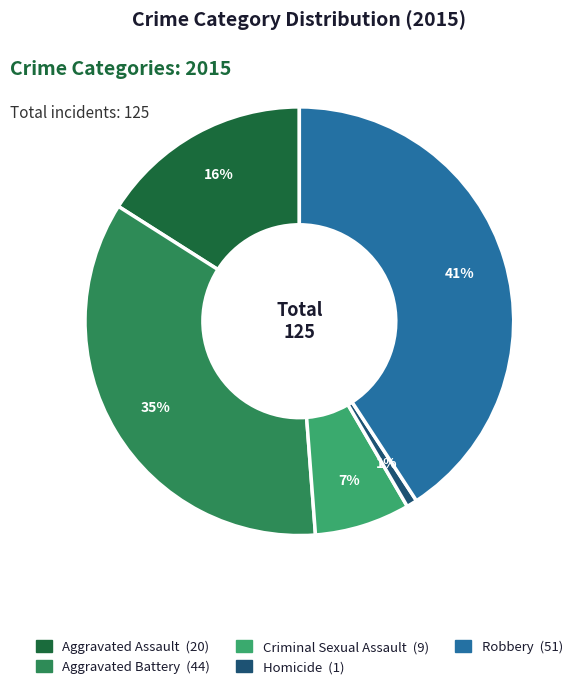

Which has a higher value, Aggravated Battery or Criminal Sexual Assault?

Aggravated Battery